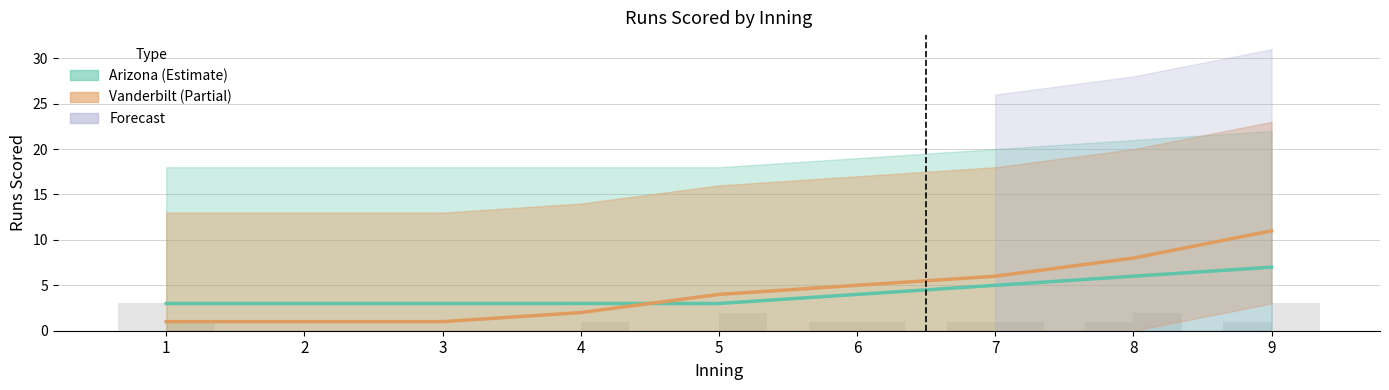

List the series in order of their overall mean, highest first.

Vanderbilt, Arizona